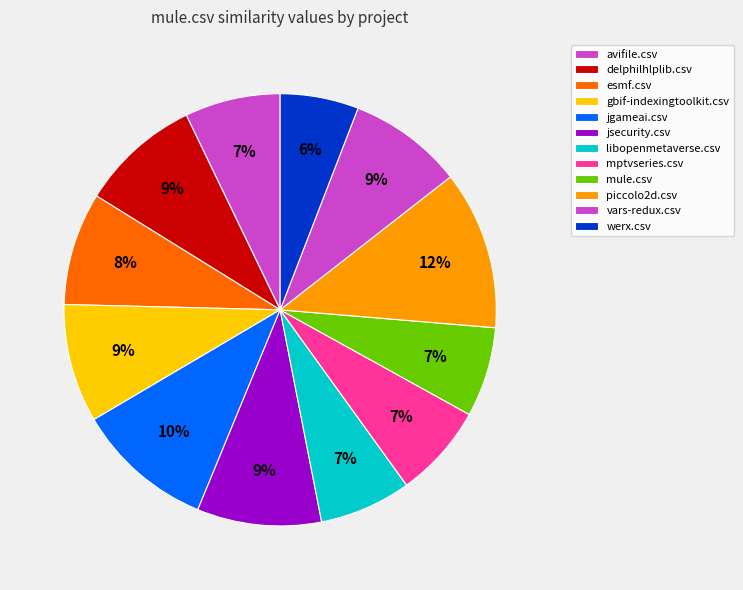

How many segments does this pie chart have?

12